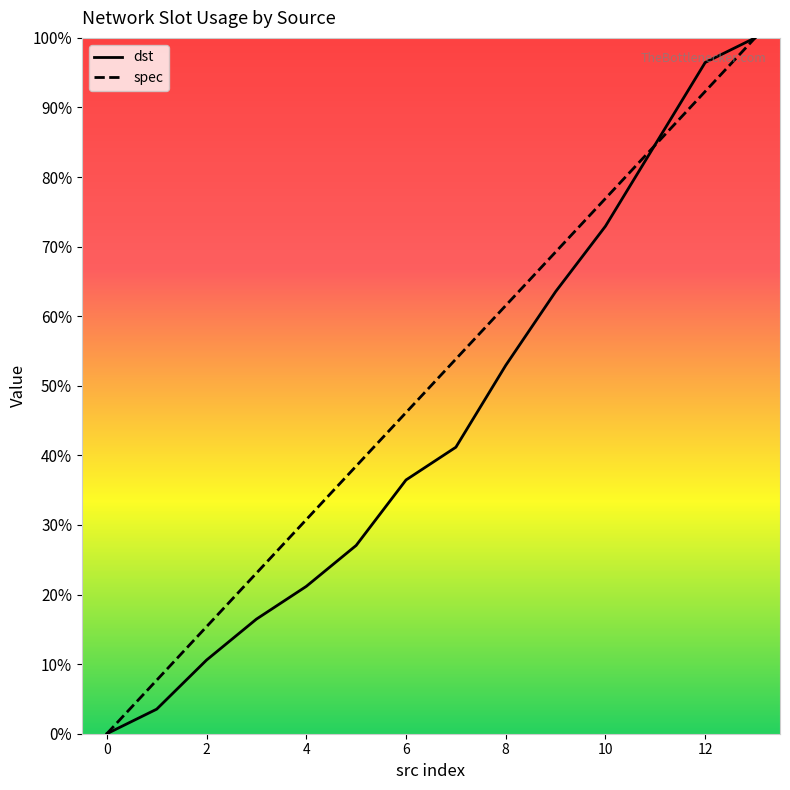

What is the average value of the dst series?

44.8